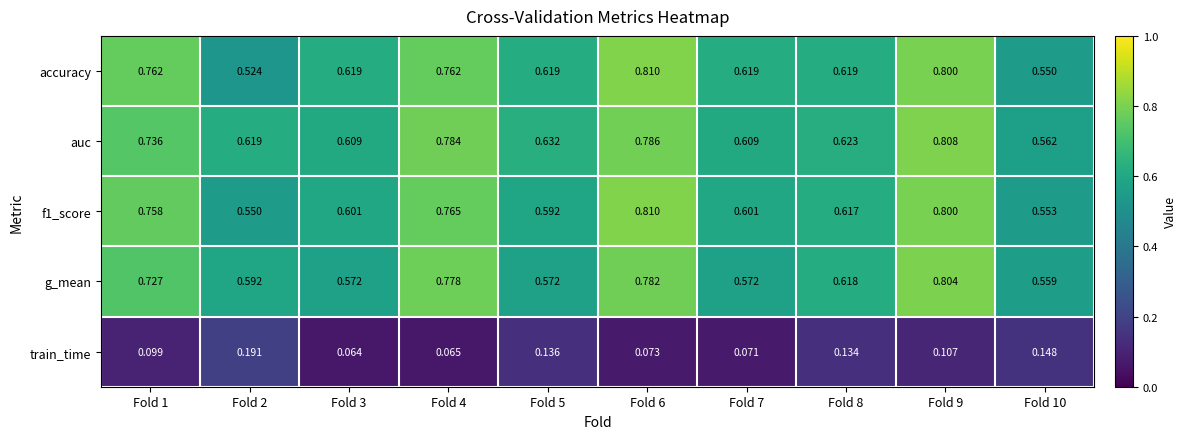

Is the value of accuracy at Fold 2 greater than the value of f1_score at Fold 8?

No